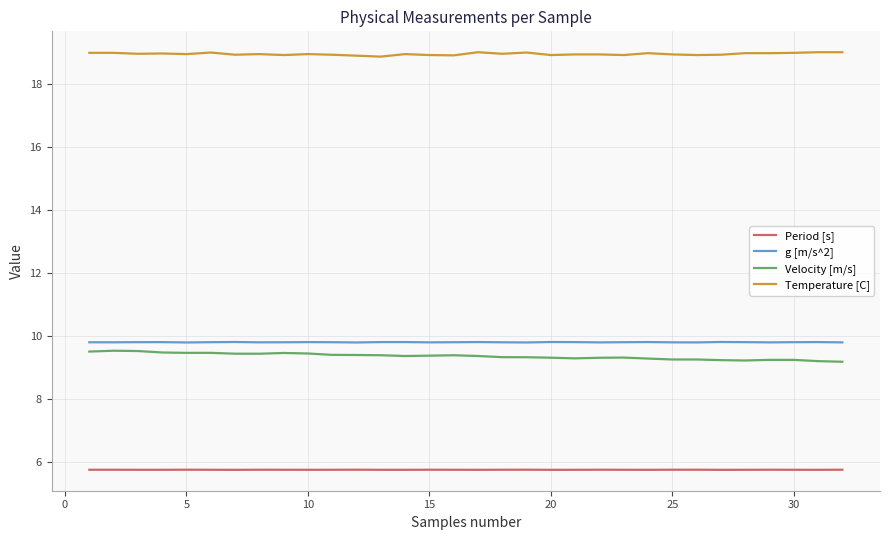

True or false: Velocity [m/s] and Period [s] intersect in this chart.

False